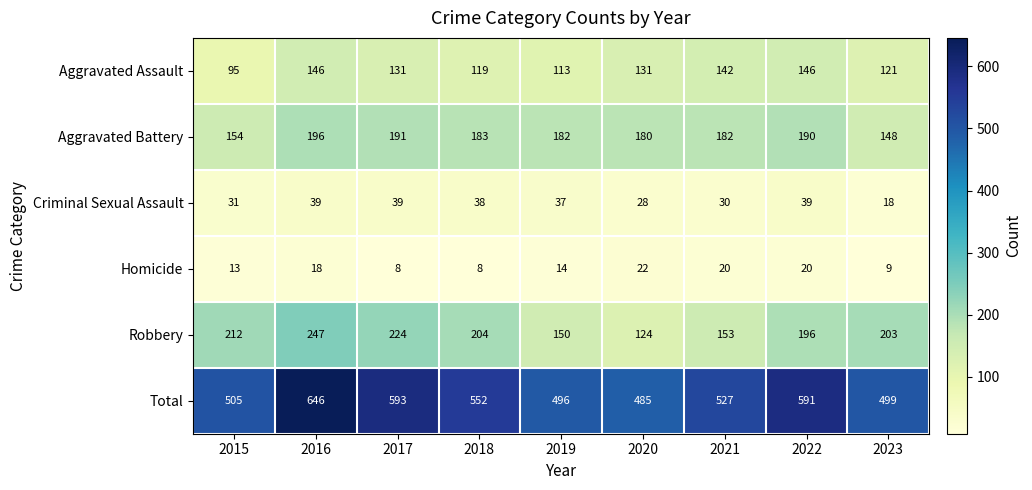

What is the sum of the Aggravated Assault values at 2019 and 2015?

208